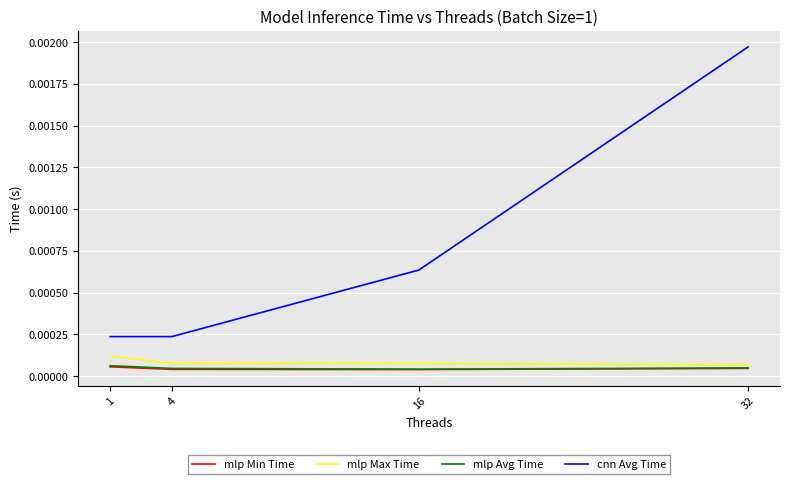

At which category does the chart reach its peak across all series?

32